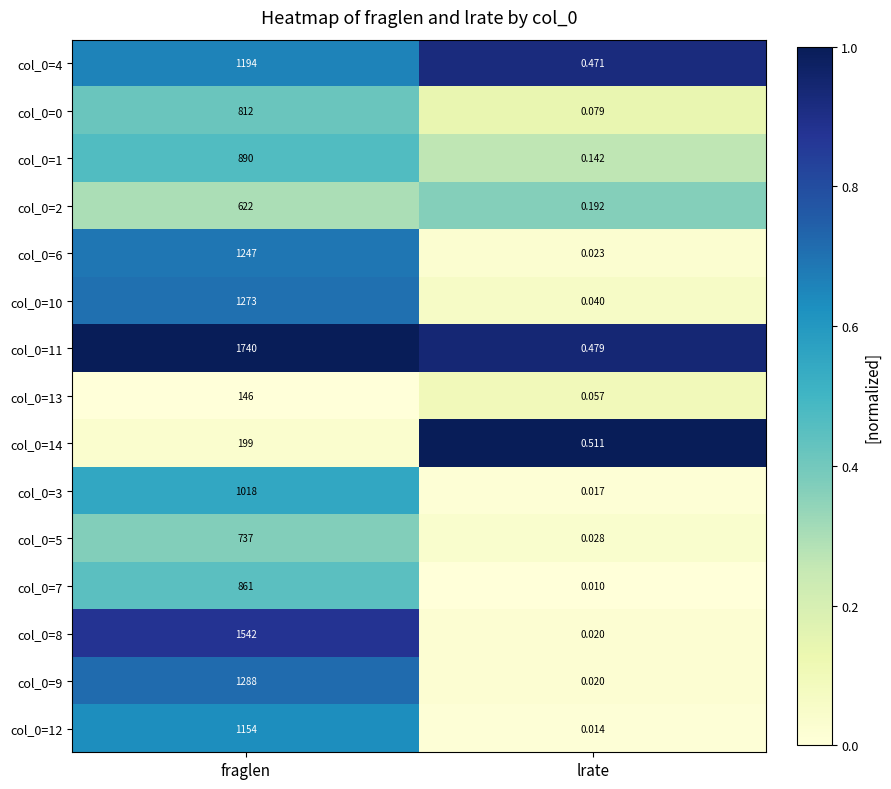

What is the total value across all series at fraglen?

14723.0